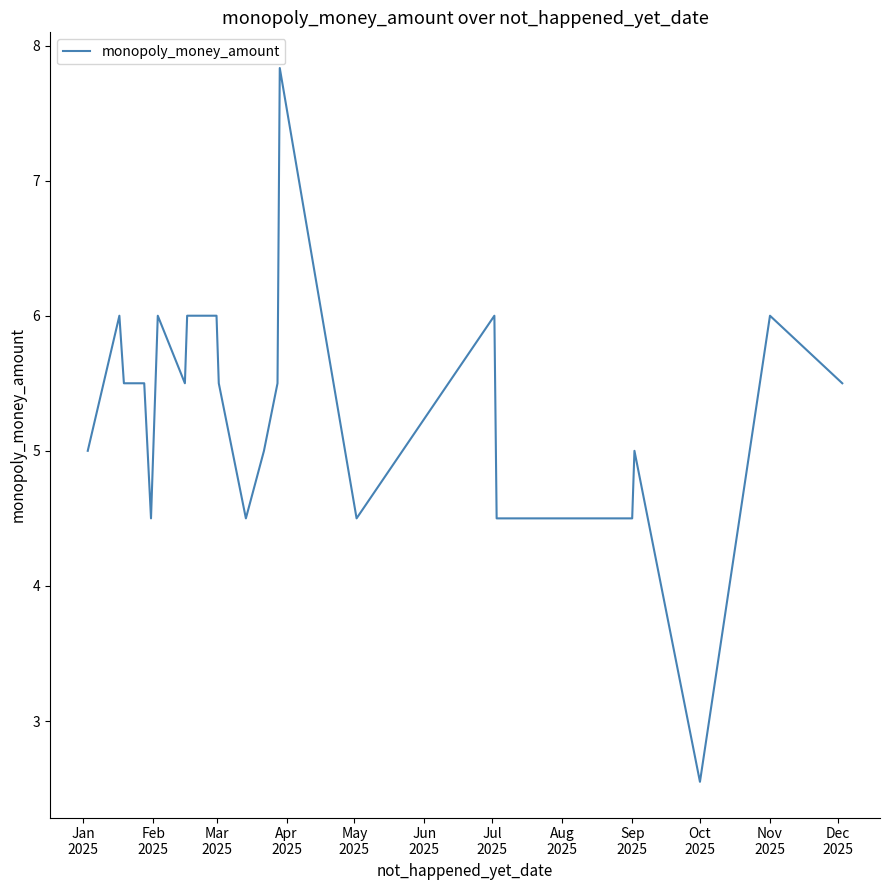

What is the difference between the maximum and minimum values?

5.3